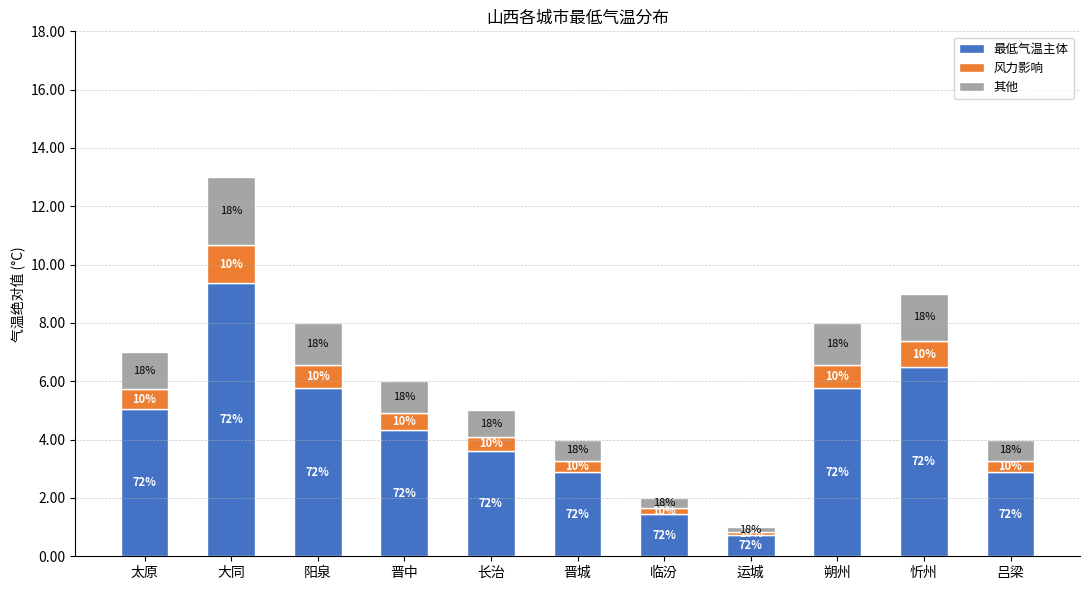

How many bars are there in total?

11